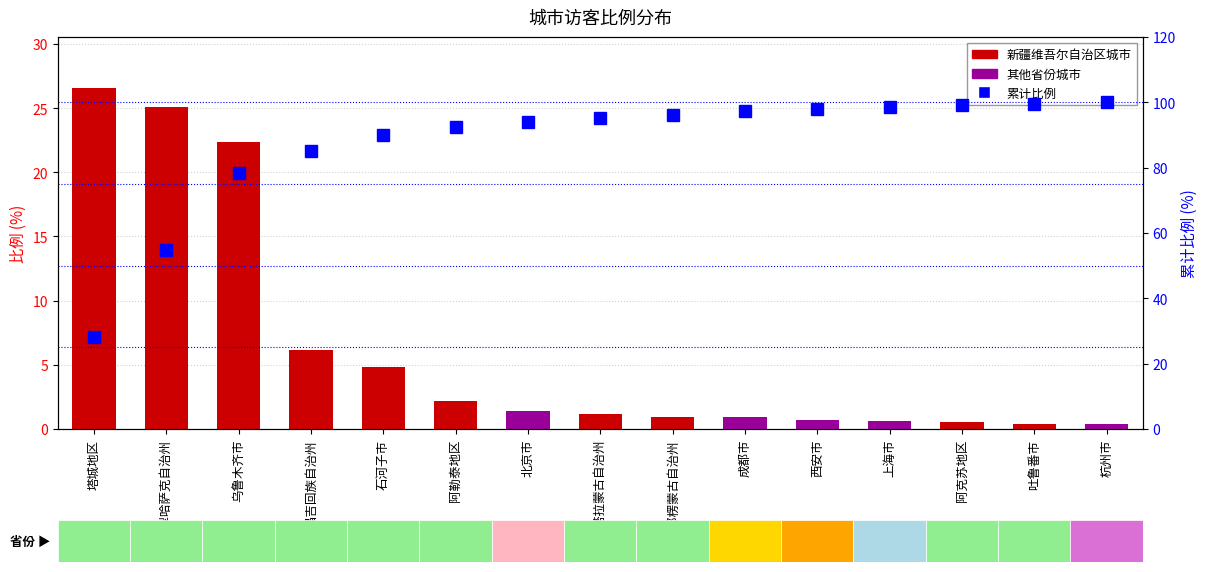

Reading left to right, what are all the values shown in this chart?

比例: 塔城地区=26.6	伊犁哈萨克自治州=25.1	乌鲁木齐市=22.4	昌吉回族自治州=6.1	石河子市=4.9	阿勒泰地区=2.2	北京市=1.4	博尔塔拉蒙古自治州=1.1	巴音郭楞蒙古自治州=1.0	成都市=0.9	西安市=0.7	上海市=0.7	阿克苏地区=0.5	吐鲁番市=0.4	杭州市=0.4
累计比例: 塔城地区=28.2	伊犁哈萨克自治州=54.8	乌鲁木齐市=78.5	昌吉回族自治州=85.0	石河子市=90.1	阿勒泰地区=92.4	北京市=93.9	博尔塔拉蒙古自治州=95.2	巴音郭楞蒙古自治州=96.2	成都市=97.2	西安市=98.0	上海市=98.7	阿克苏地区=99.2	吐鲁番市=99.6	杭州市=100.0